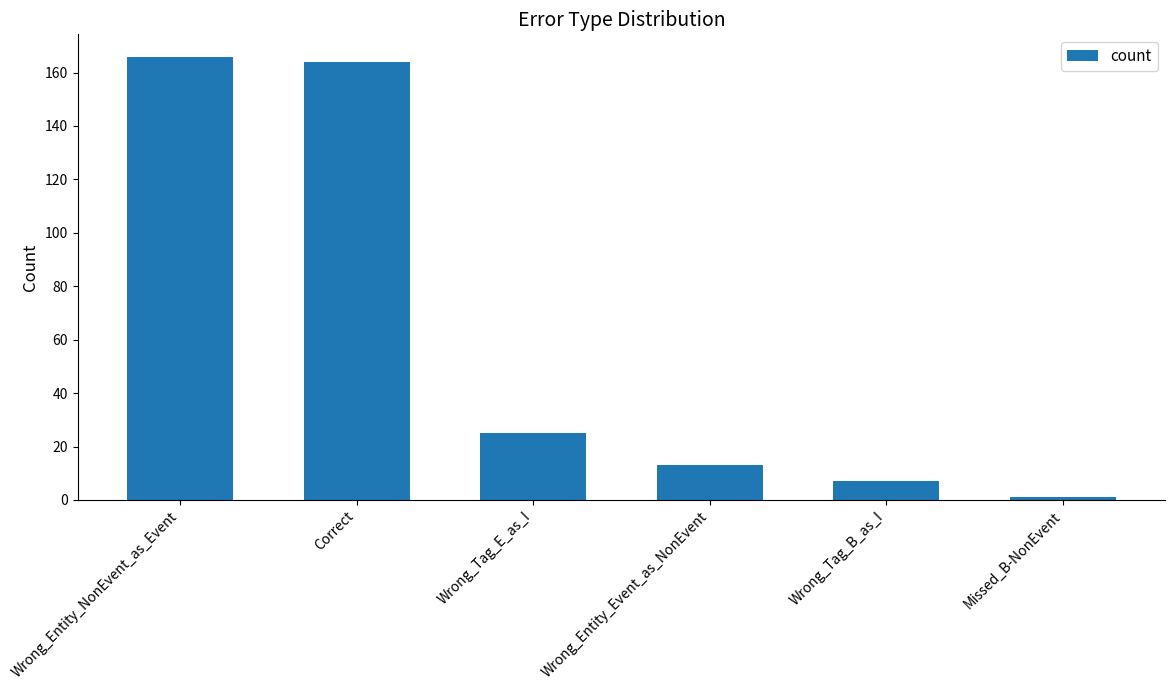

Between Correct and Wrong_Entity_Event_as_NonEvent, which is larger?

Correct